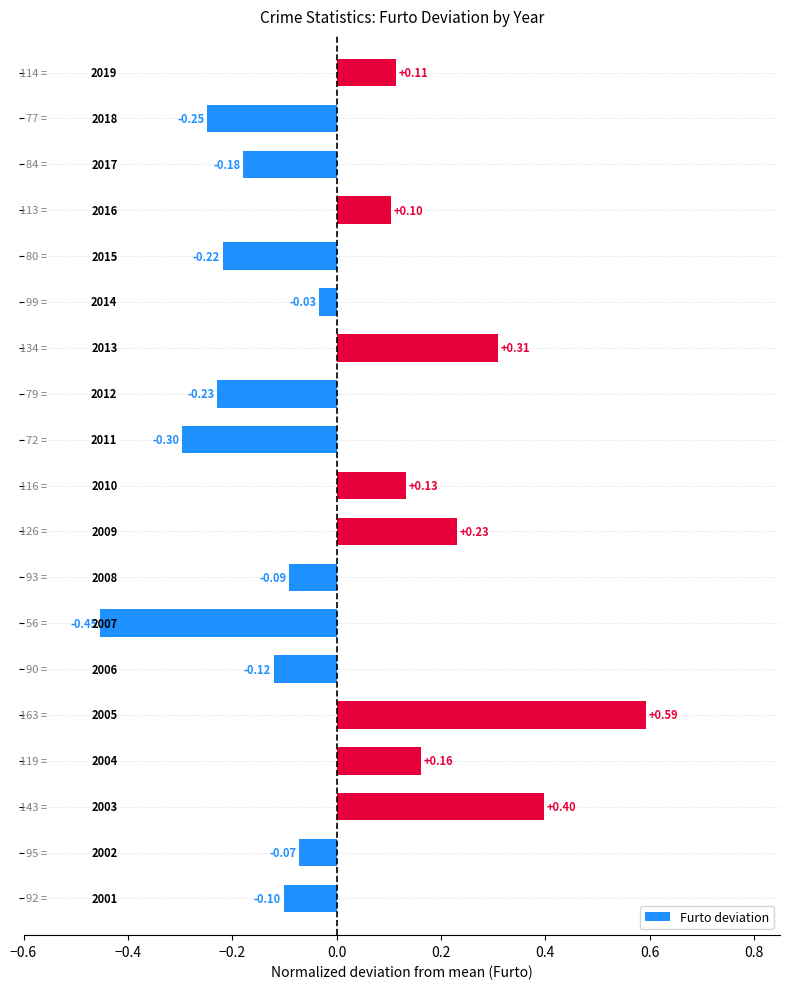

What is the difference between the maximum and minimum values?

1.0